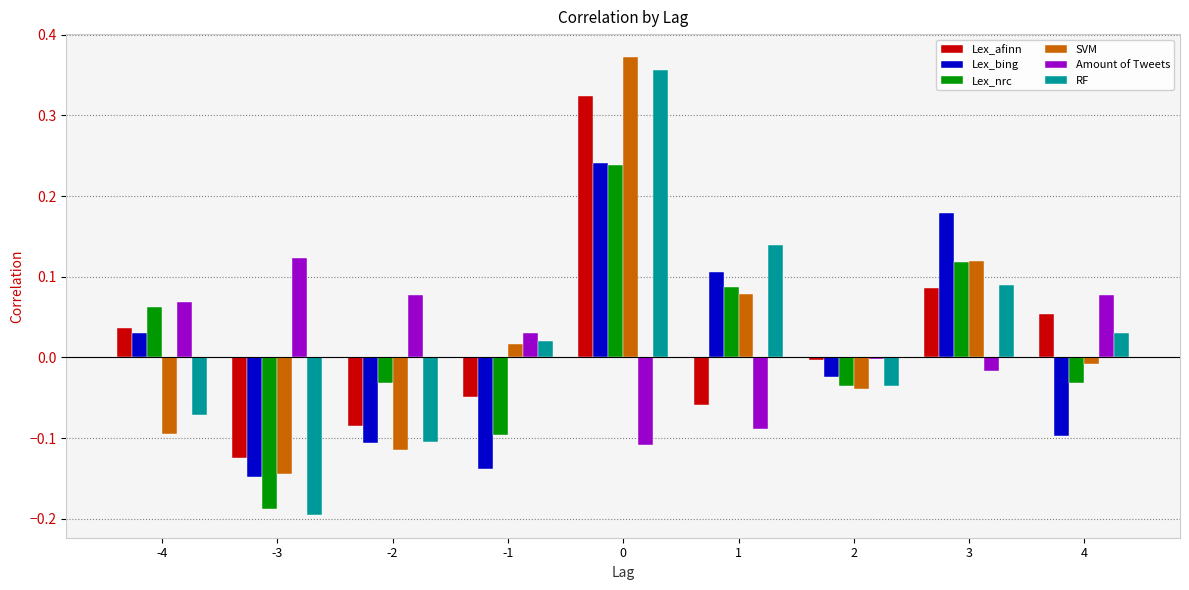

The Amount of Tweets series shows 0.1 at -3. True or false?

True